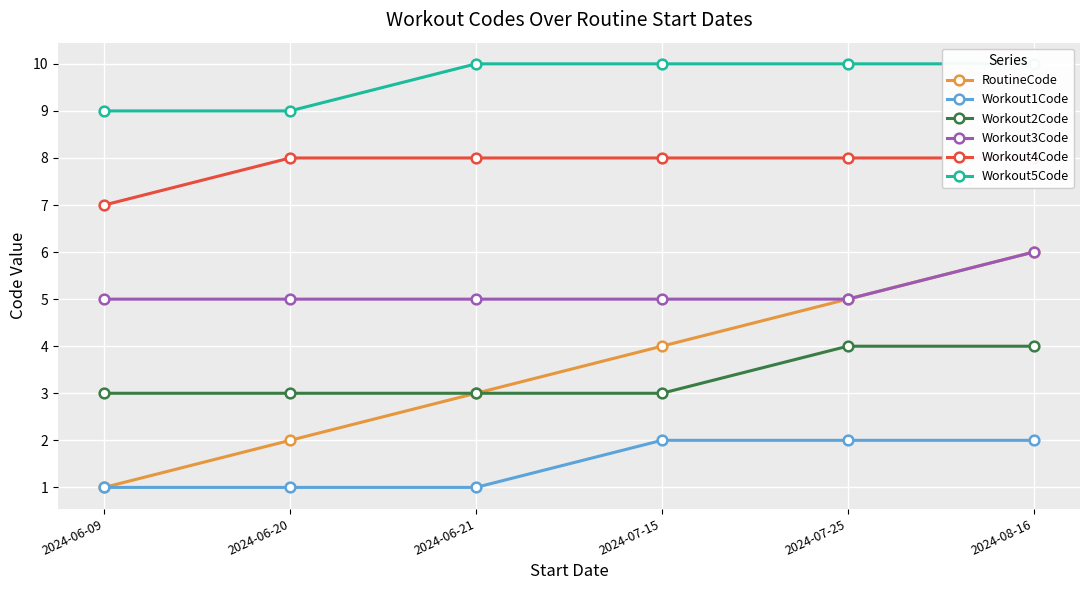

What is the sum of all RoutineCode values?

21